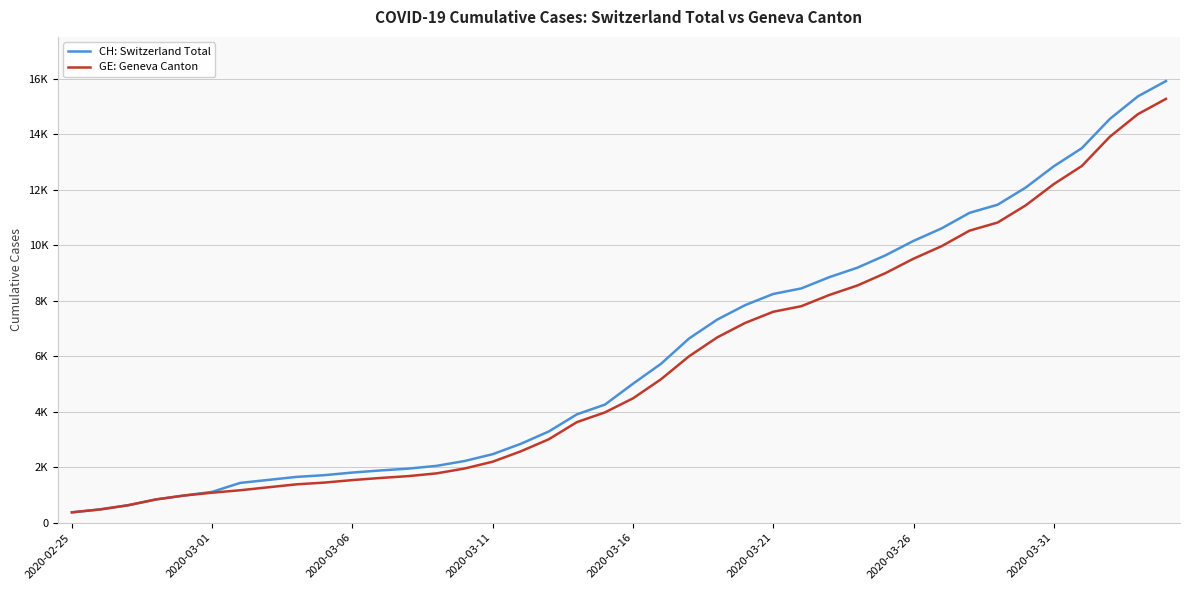

What are all the series names shown in the legend?

CH: Switzerland Total, GE: Geneva Canton